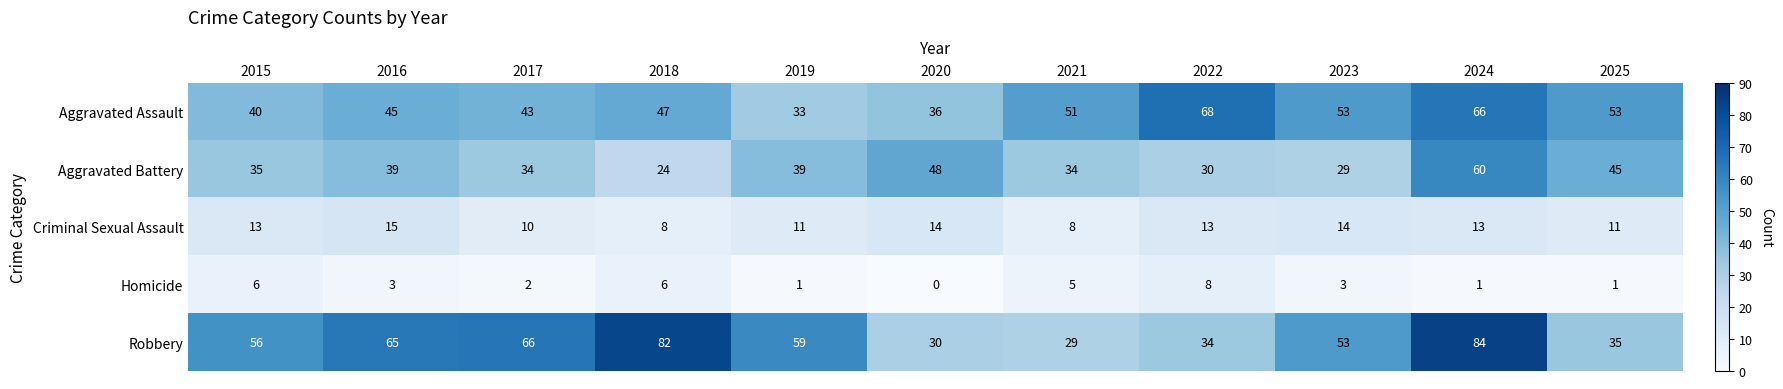

Is it true that Criminal Sexual Assault equals 8 at 2018?

True